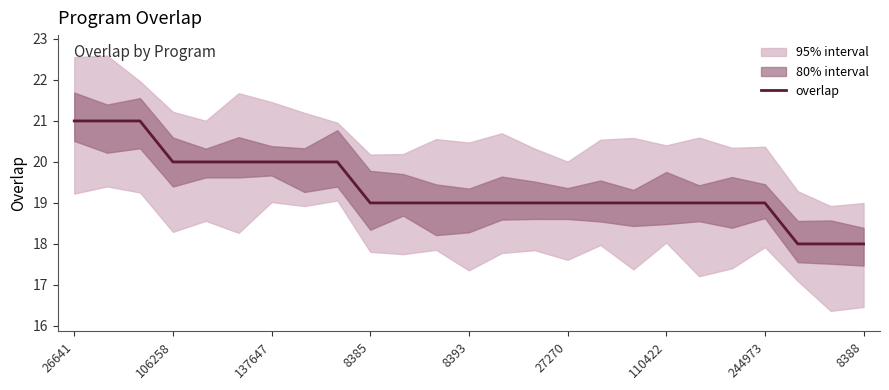

What is the maximum value shown in the chart?

21